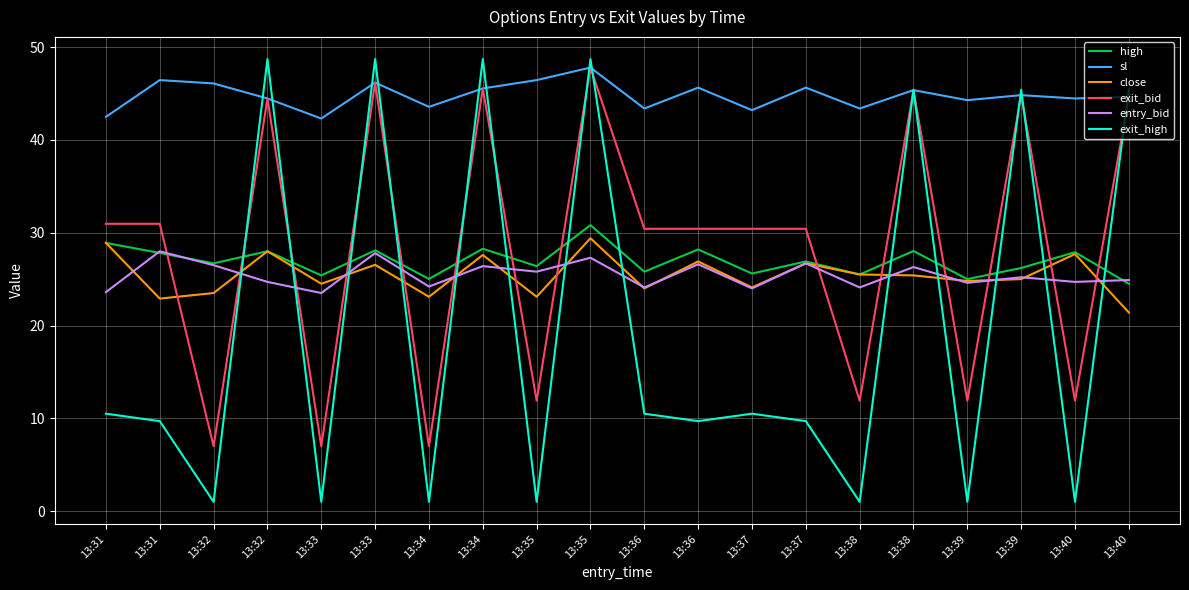

What are all the series names shown in the legend?

high, sl, close, exit_bid, entry_bid, exit_high